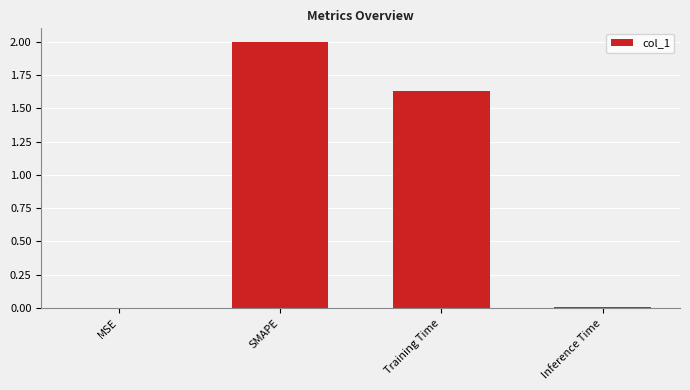

How many values exceed 1?

2